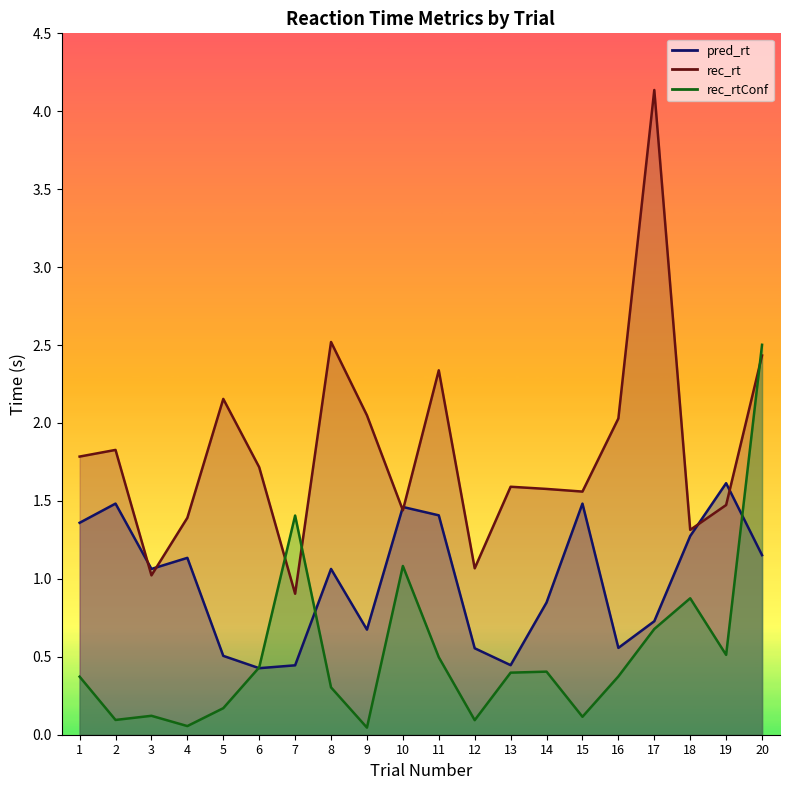

What is the total value across all series at 1?

3.5